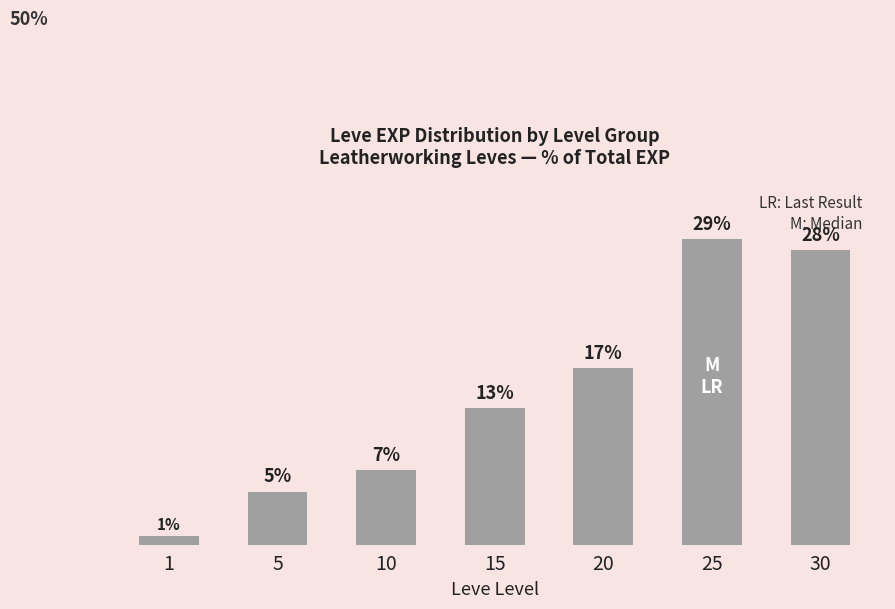

Does the chart contain any negative values?

No